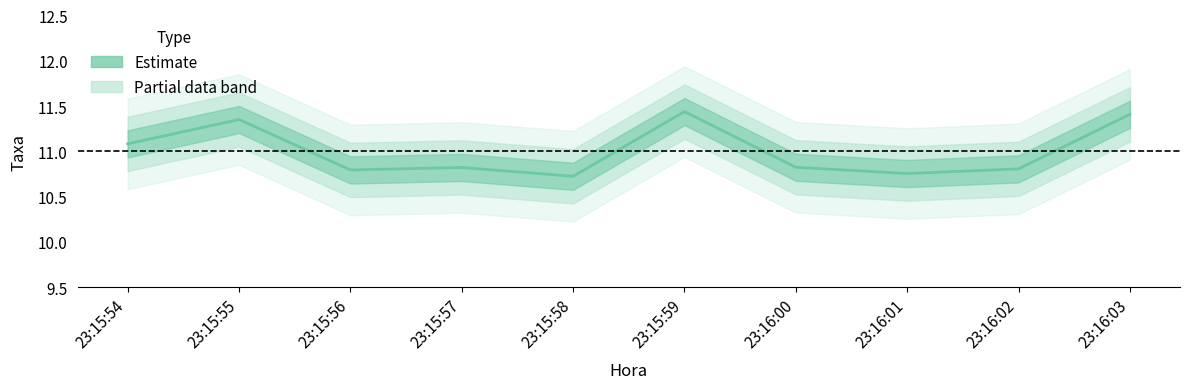

The chart shows a value of 11.1 at 23:15:54. True or false?

True